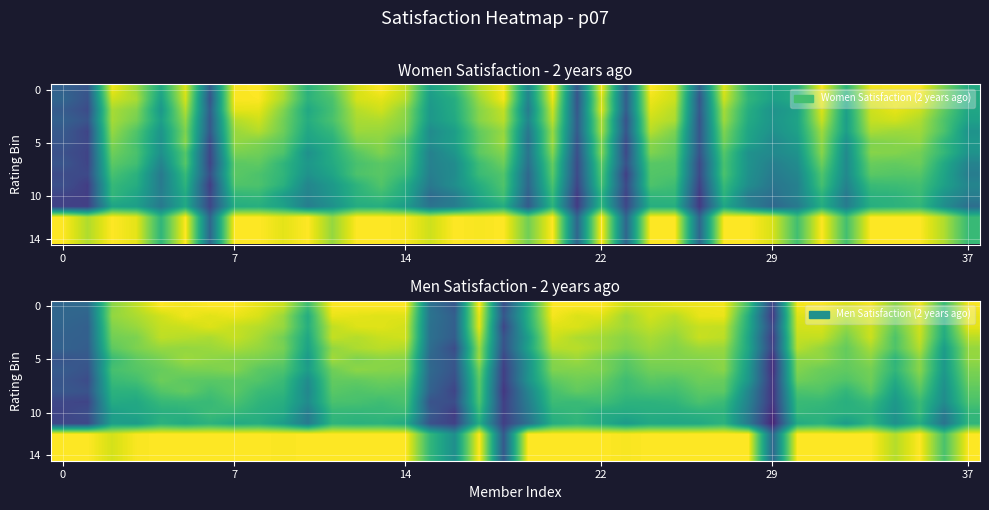

What is the sum of the row_14 values at 6 and 31?

20.0